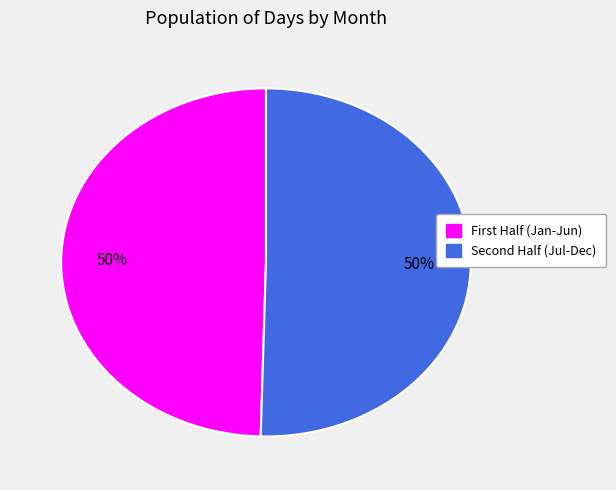

To the nearest percent, what is the average slice percentage?

50%